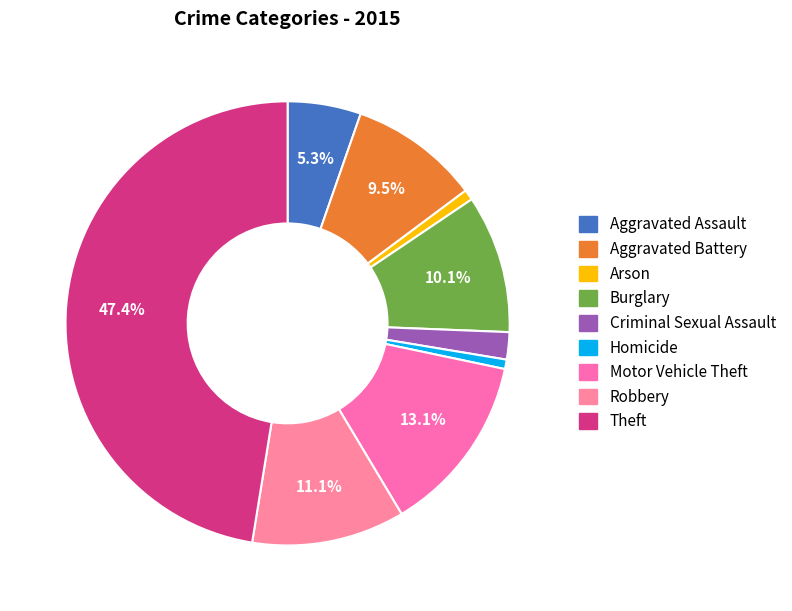

What is the smallest slice in the pie chart?

Homicide